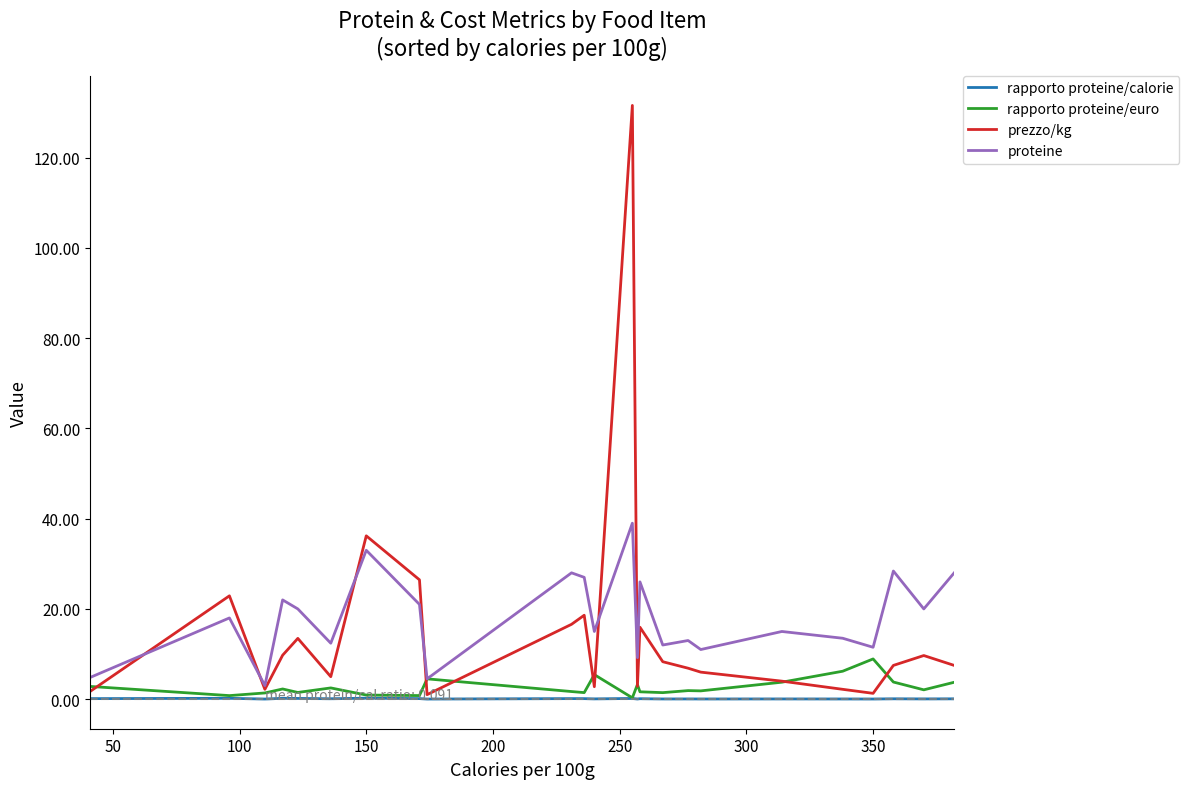

What is the average value of the prezzo/kg series?

15.0